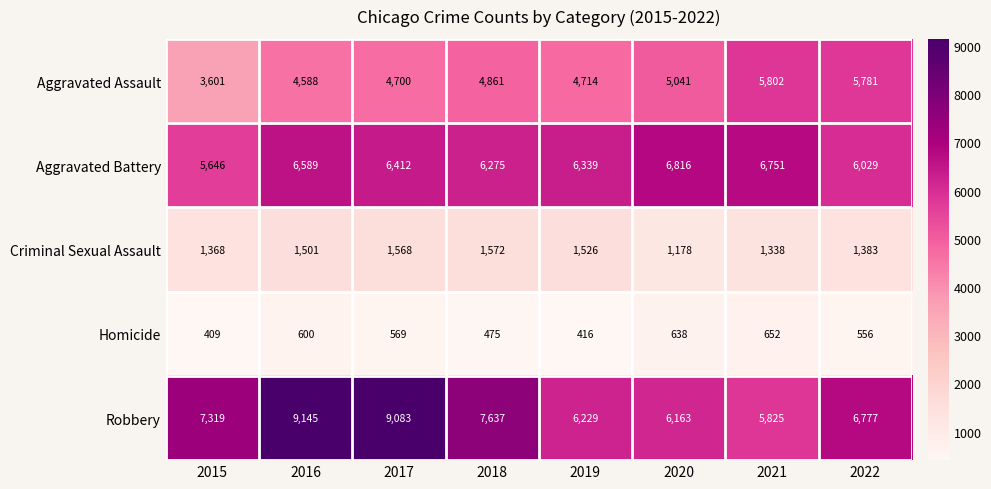

Which series has the largest total across all categories?

Robbery